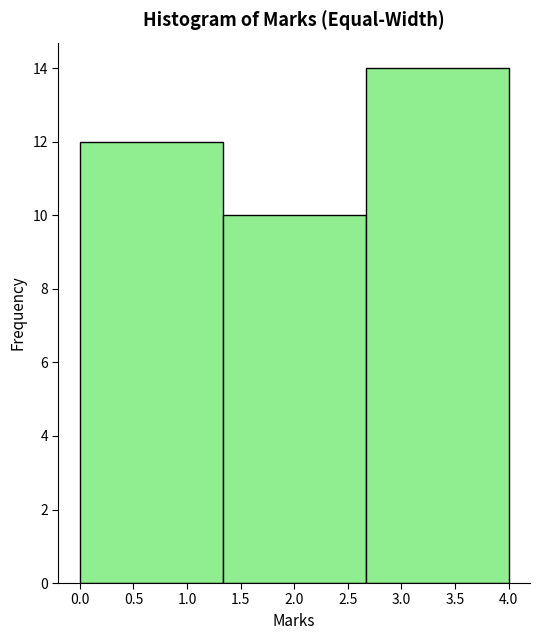

Reading left to right, transcribe this chart: for each bar, give the range it covers on the x-axis and its height. Neither the bar edges nor the heights are printed on the chart, so give them approximately, as read against the axes.

0.00 to 1.35: 12
1.35 to 2.65: 10
2.65 to 4.00: 14